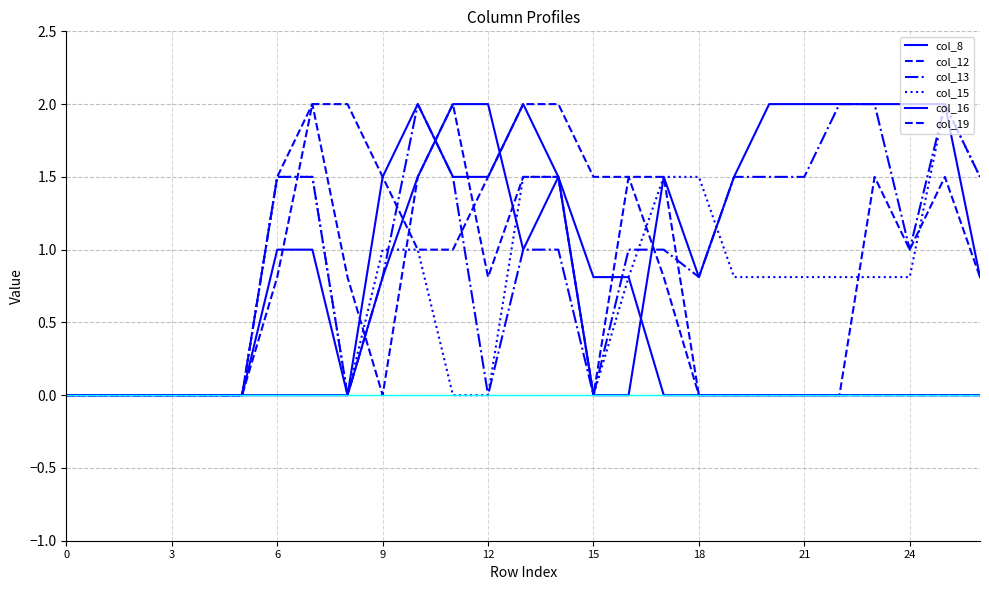

Which series has the largest total across all categories?

col_16